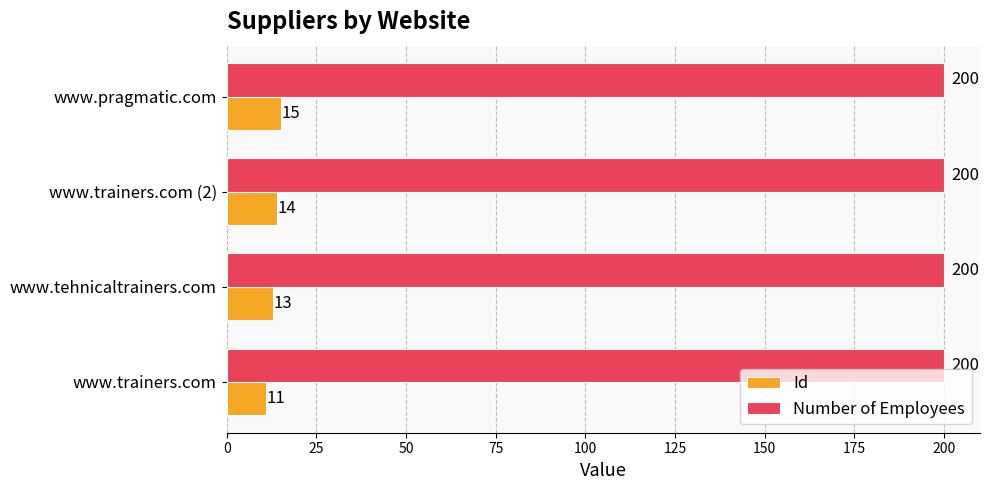

Which series has the largest range (max minus min)?

Id